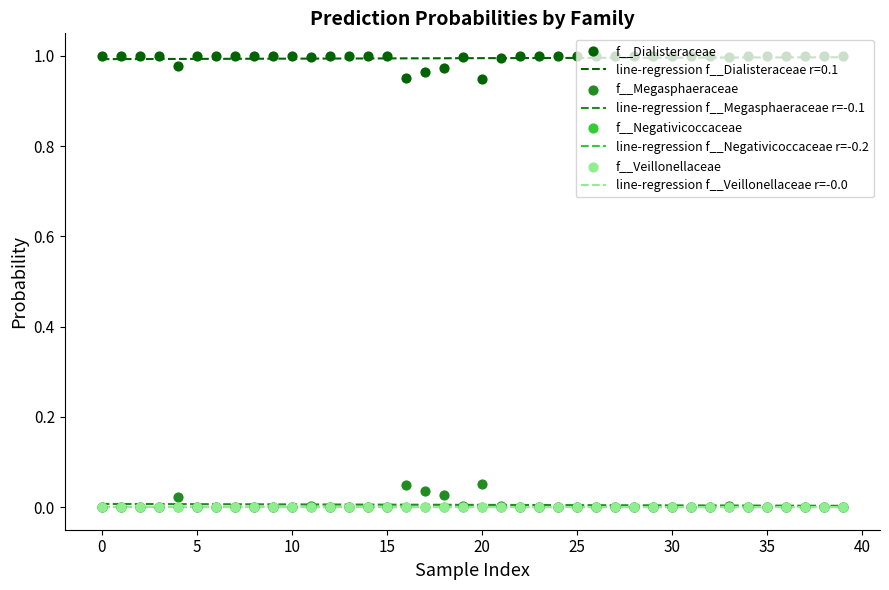

At how many categories does at least one series exceed 0?

40